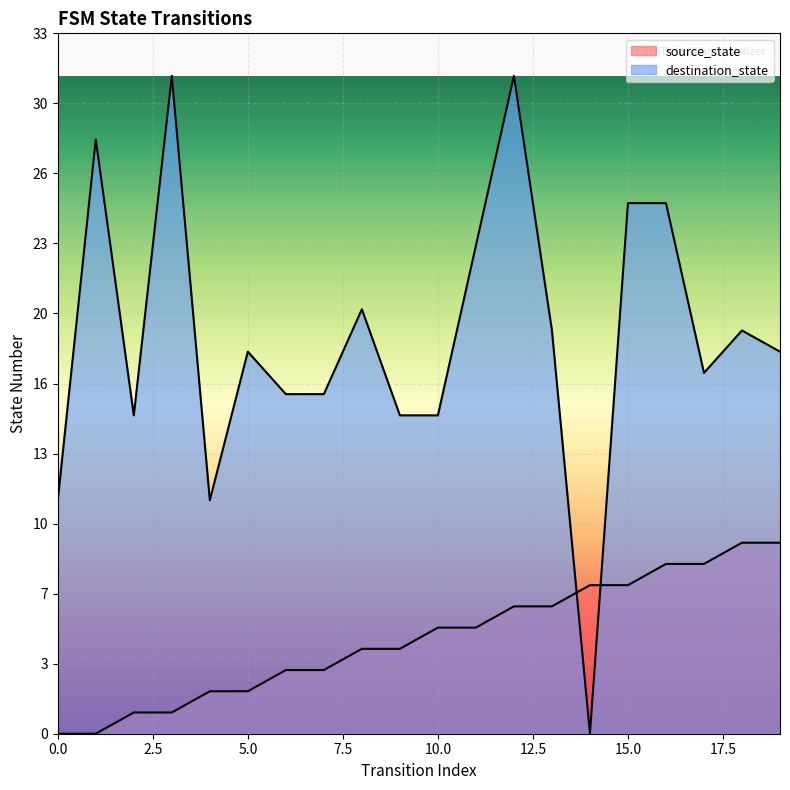

Rank the series by their average value, from highest to lowest.

destination_state, source_state